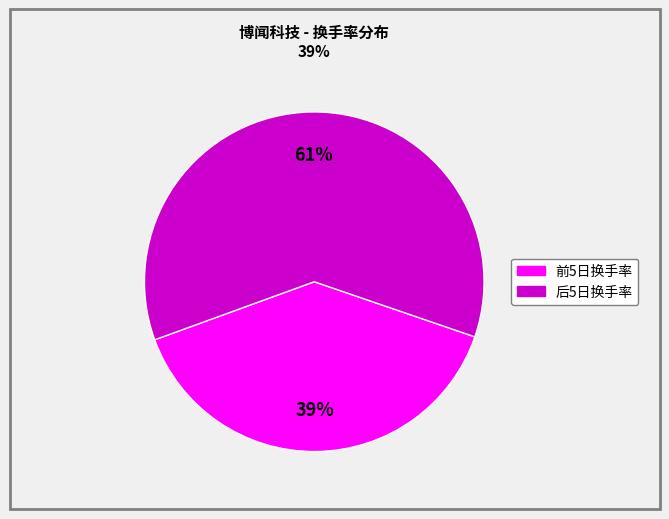

To the nearest percent, what is the difference between the largest and smallest slice percentages?

22%